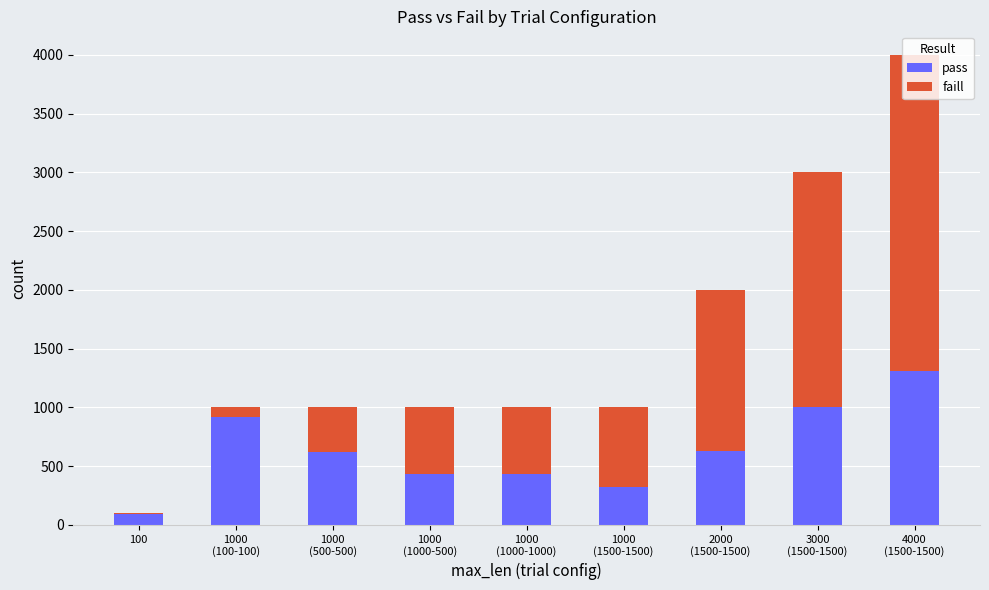

What is the maximum value for pass?

1310